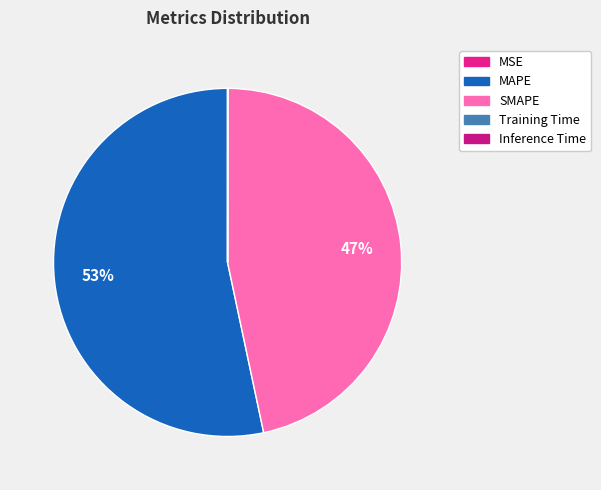

What is the smallest slice in the pie chart?

Inference Time